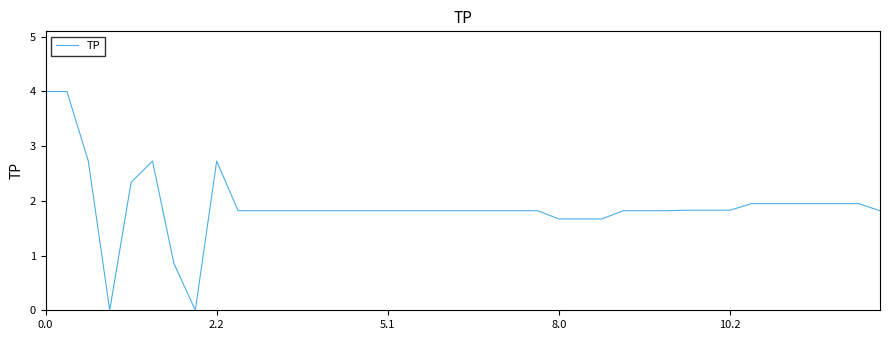

What is the greatest value displayed?

4.0